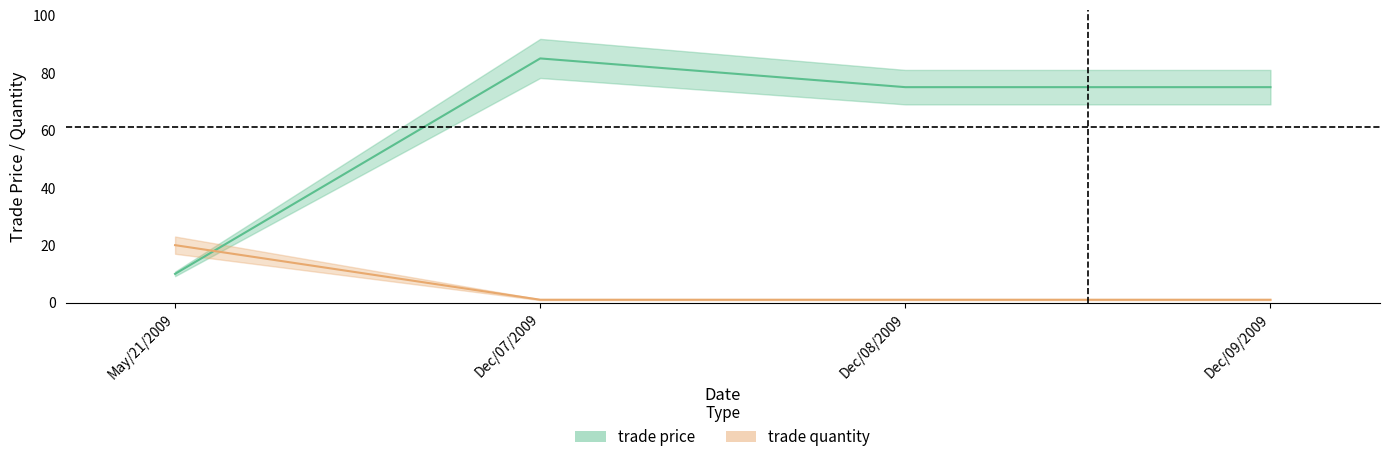

The value of trade price at Dec/08/2009 is 117. True or false?

False